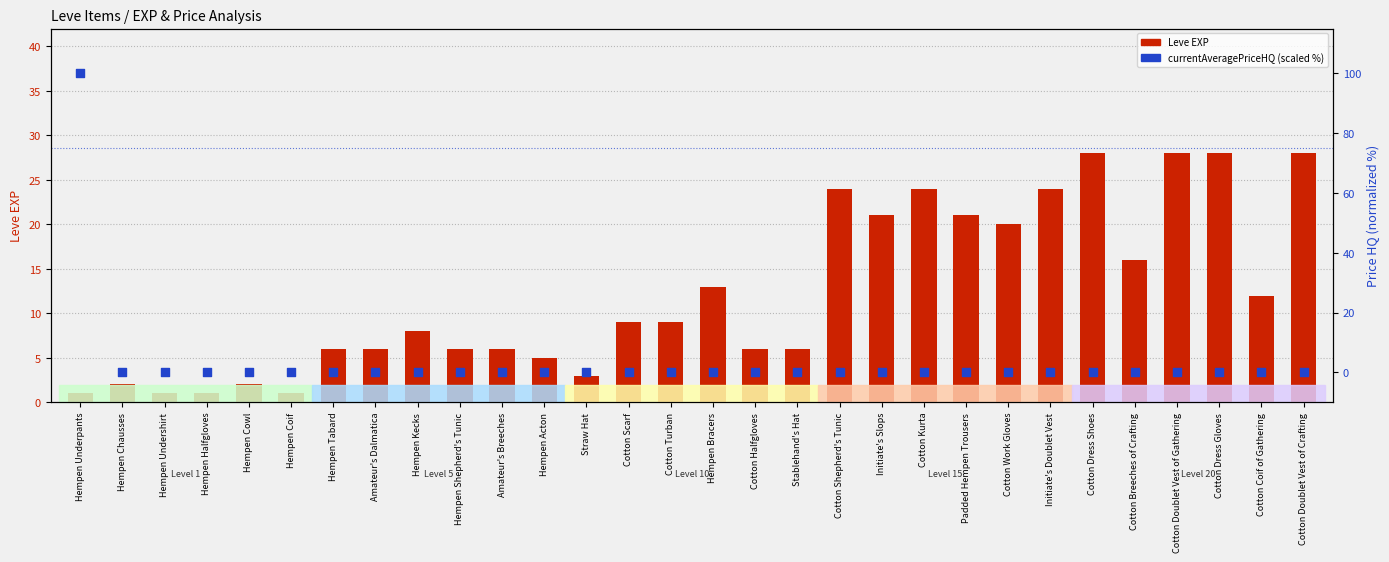

At which category is the sum across all series the highest?

Hempen Underpants